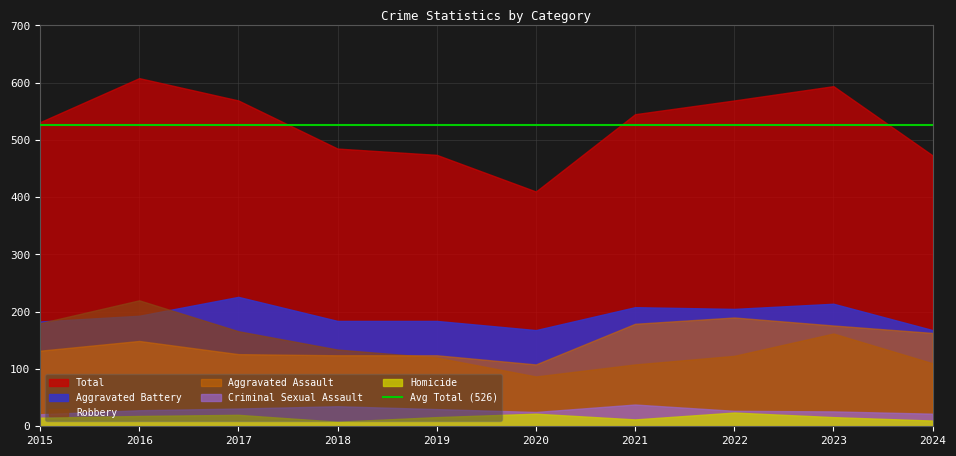

How many series are shown in this chart?

6